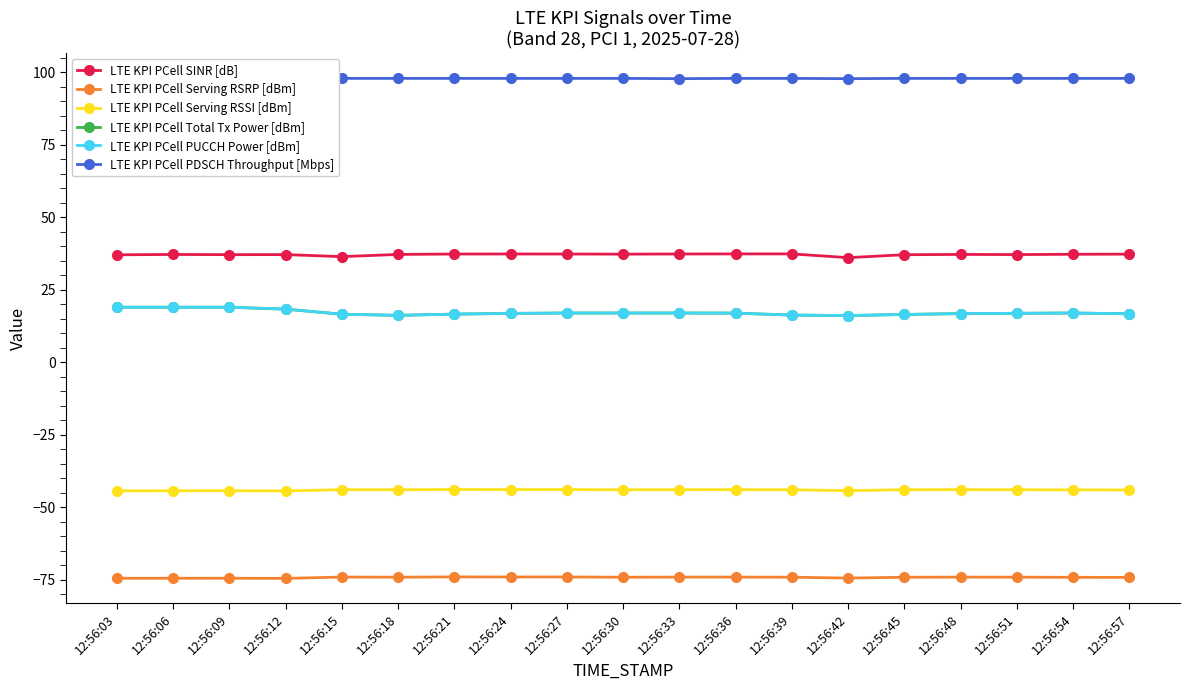

Is it true that LTE KPI PCell Total Tx Power [dBm] equals 19.0 at 12:56:06?

True